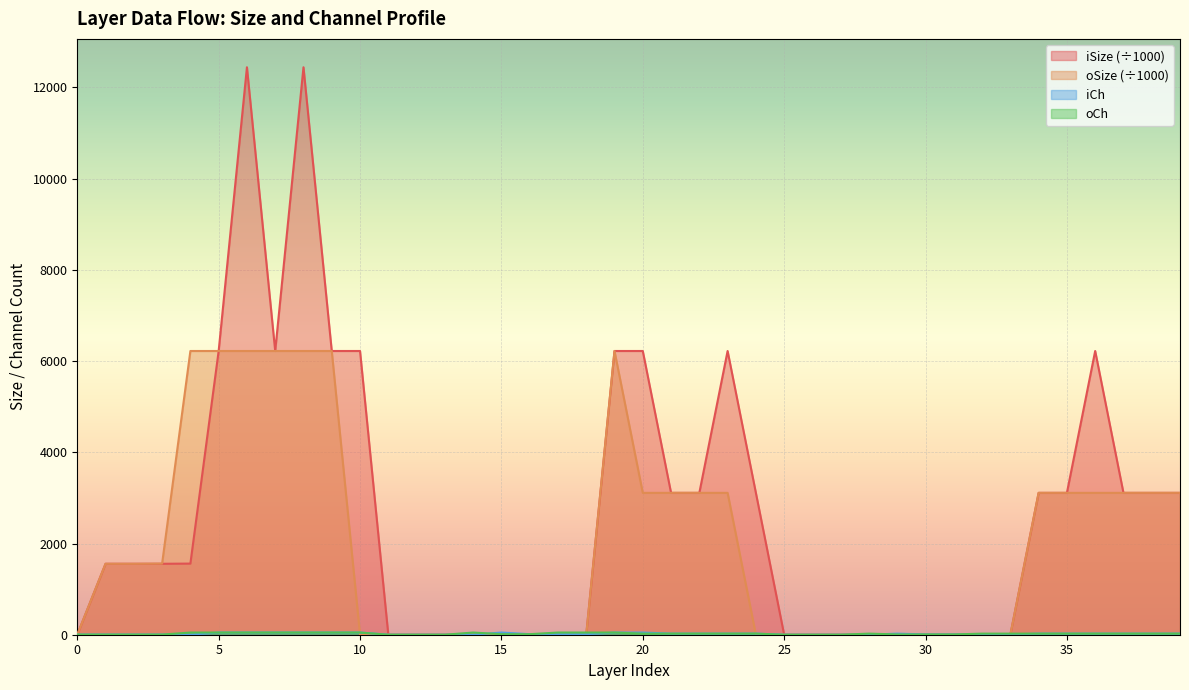

What is the total value across all series at 16?

24.0